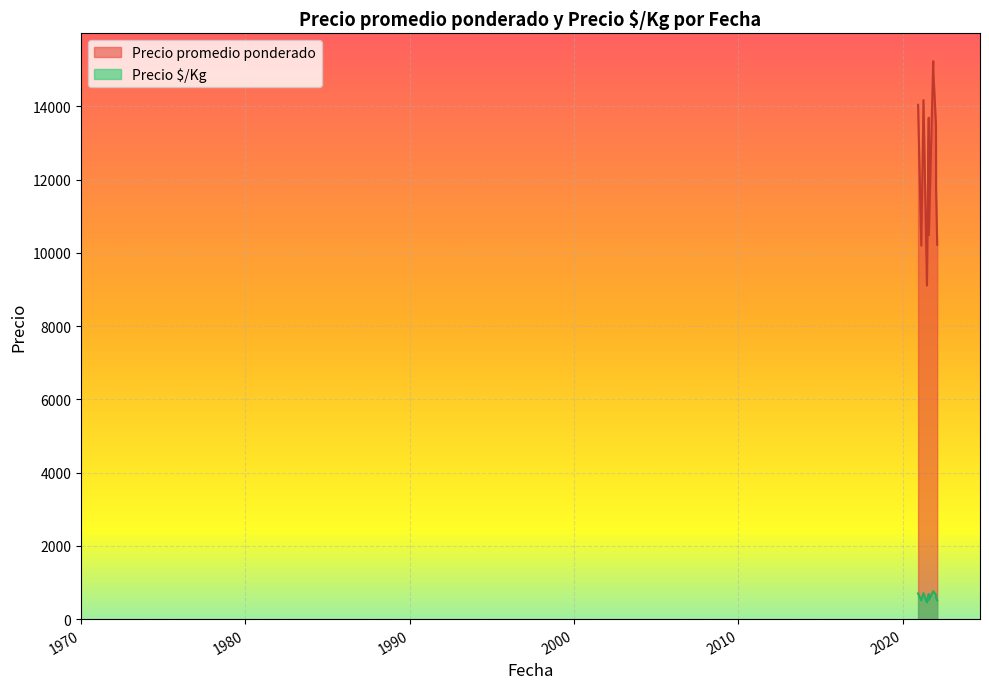

List the labels in order of Precio $/Kg value, smallest first.

2021-06-24, 2021-06-24, 2021-02-18, 2021-08-05, 2021-06-24, 2022-01-13, 2021-02-18, 2021-06-24, 2021-08-03, 2022-02-07, 2021-08-05, 2022-02-07, 2021-08-03, 2021-08-05, 2021-02-18, 2021-02-18, 2021-04-08, 2021-06-24, 2022-01-13, 2021-08-05, 2022-01-11, 2021-04-08, 2021-08-03, 2021-11-10, 2021-11-11, 2022-01-11, 2020-12-09, 2022-01-13, 2020-12-09, 2020-12-09, 2021-11-10, 2021-08-03, 2021-11-11, 2022-01-11, 2021-11-11, 2021-11-10, 2021-11-11, 2021-11-10, 2021-04-08, 2021-08-03